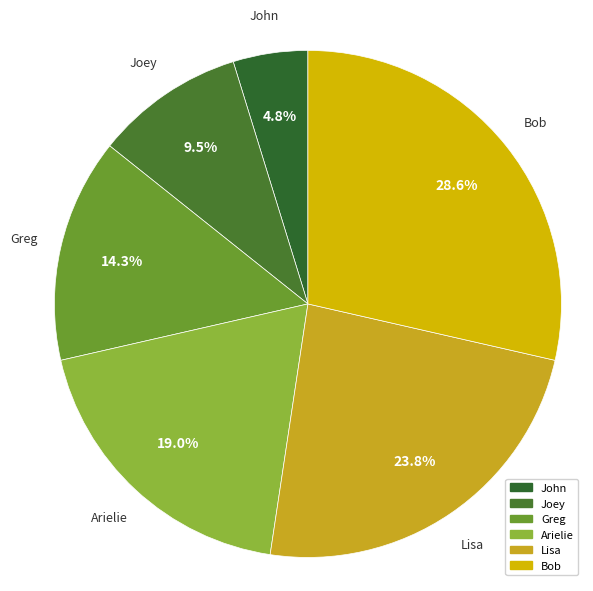

Is John the majority of the pie?

No